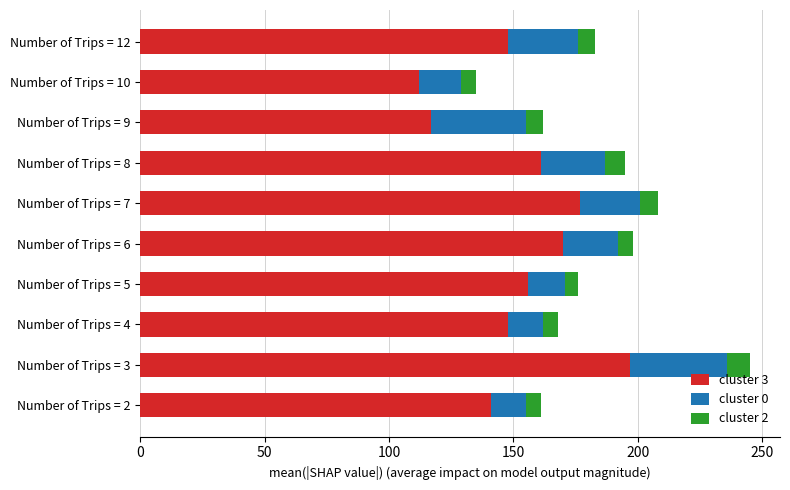

Where is cluster 3 nearest to the value 154?

Number of Trips = 5